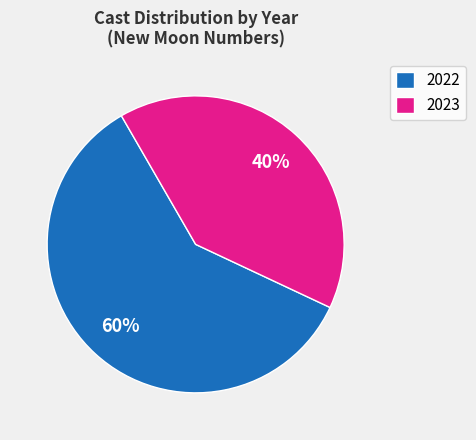

Is it true that 2022 is 70% of the pie?

False